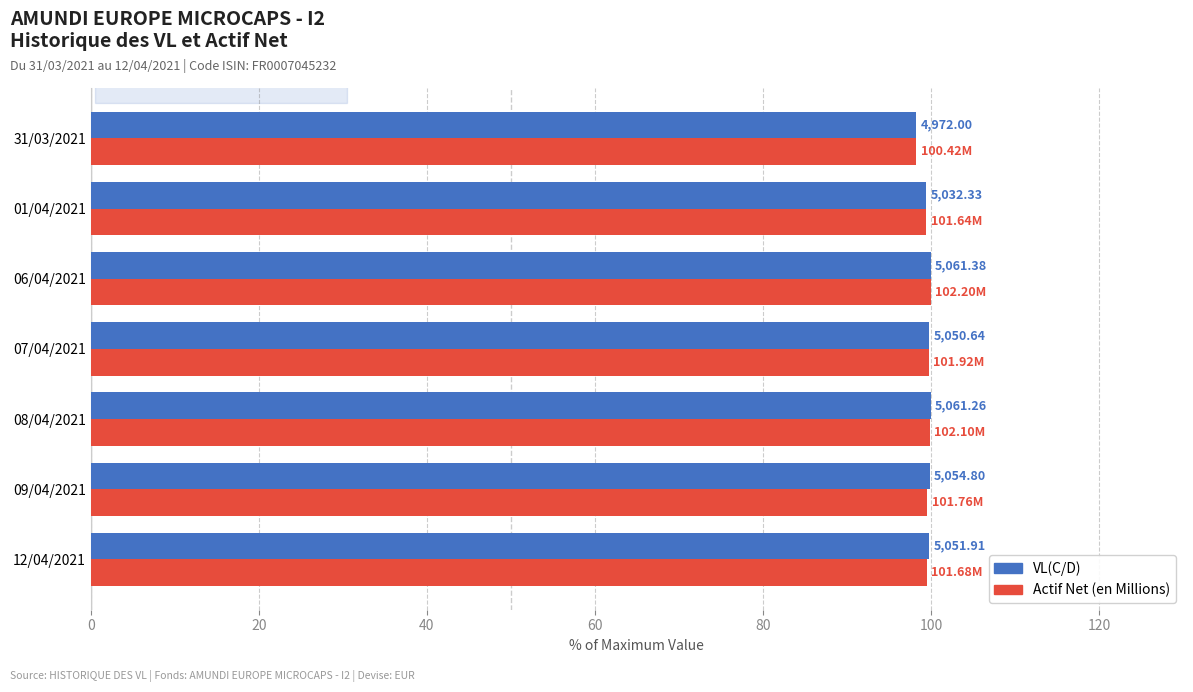

What are all the series names shown in the legend?

VL(C/D), Actif Net (en Millions)